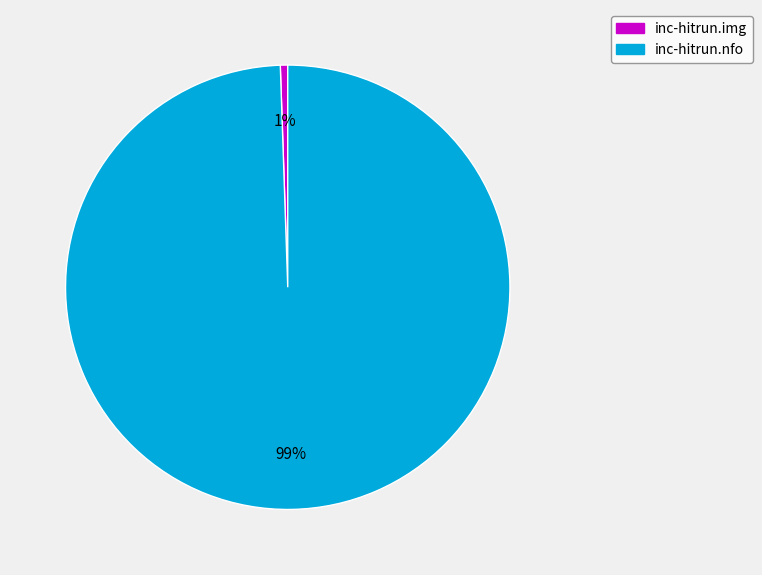

Count the number of slices in the pie.

2